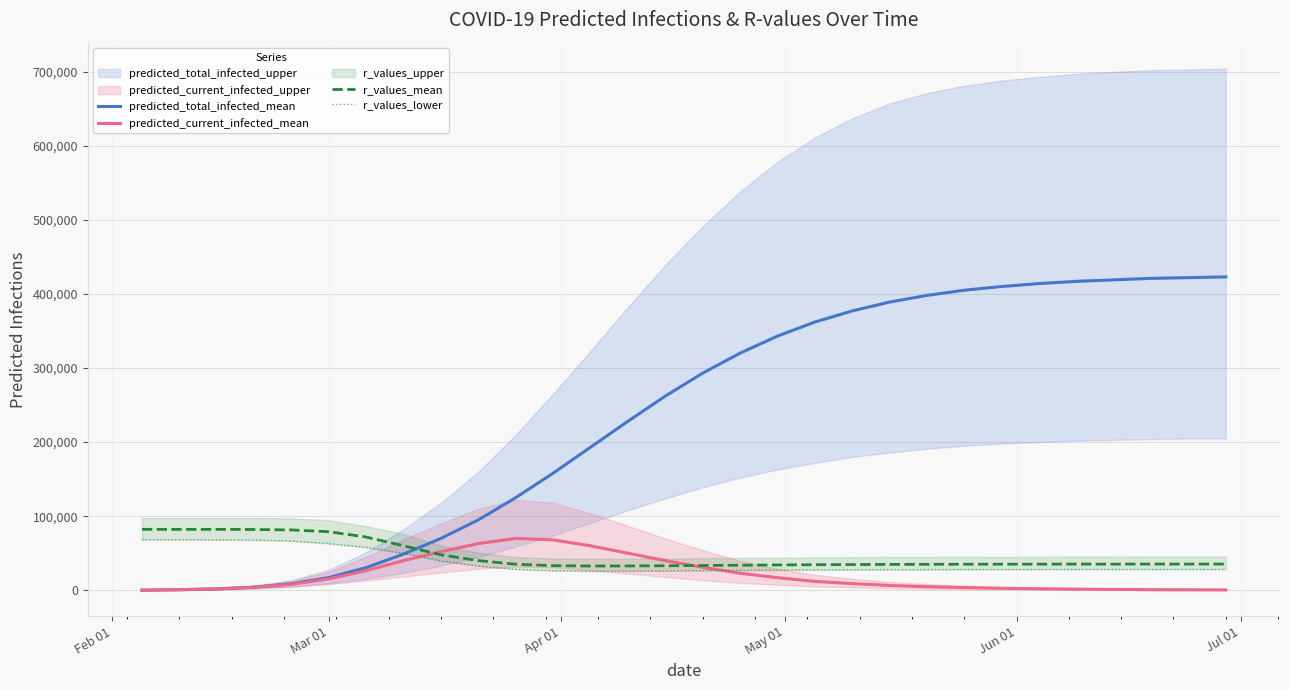

What is the maximum value for predicted_total_infected_mean?

423000.0